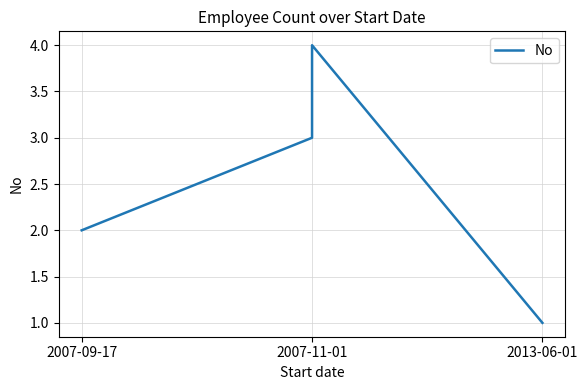

What value does the data have at 2007-11-01?

3